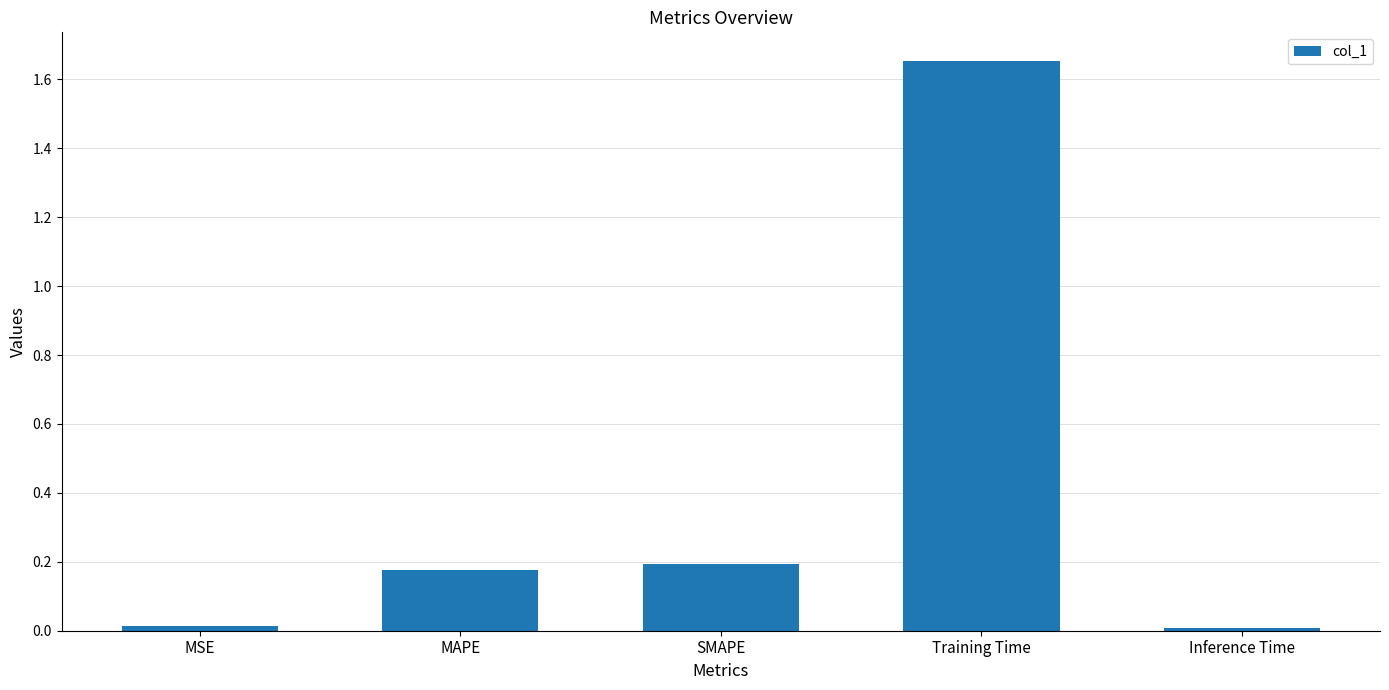

Does the chart contain stacked bars?

No